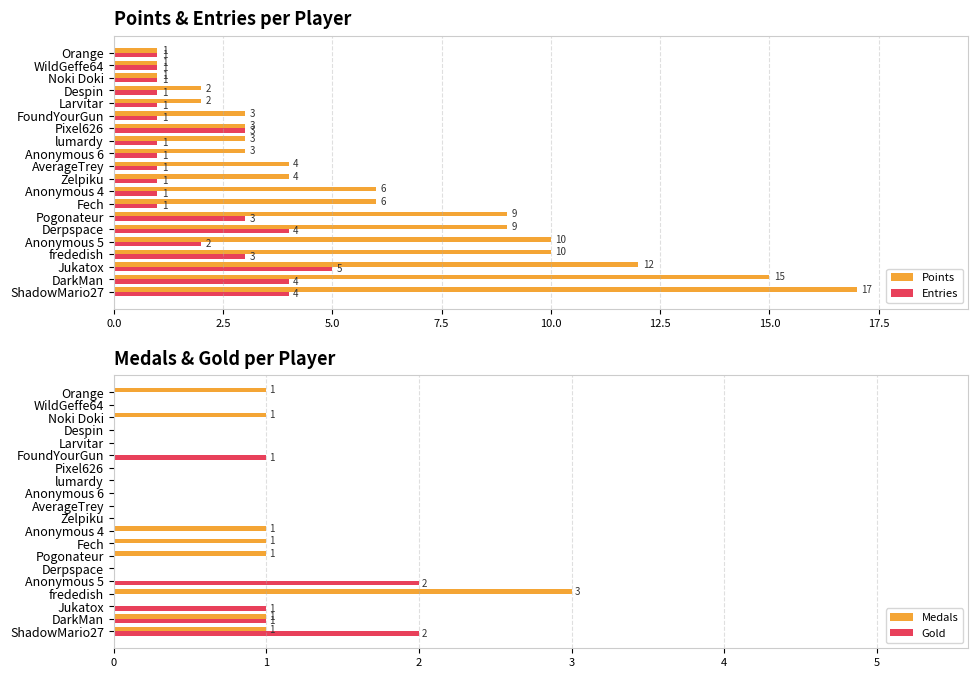

Which series has the largest total across all categories?

Points